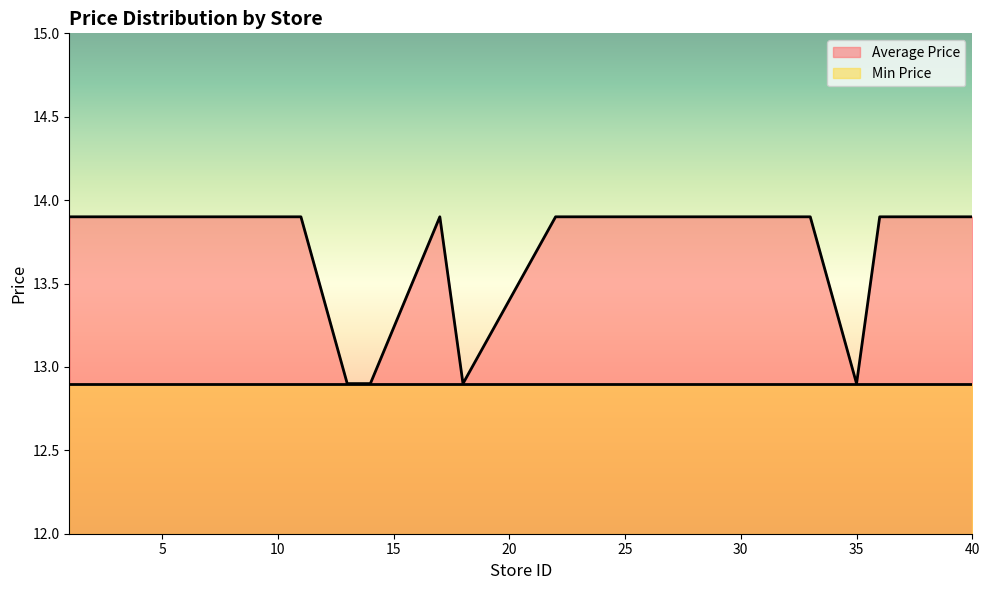

List the series in order of their overall mean, lowest first.

Min Price, Average Price